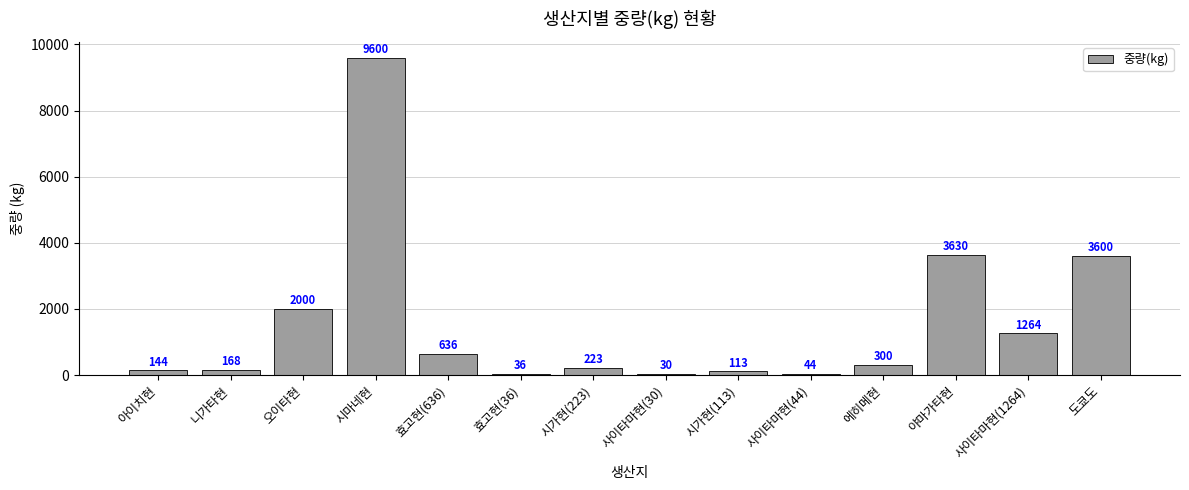

Where does the data first go above 300?

오이타현